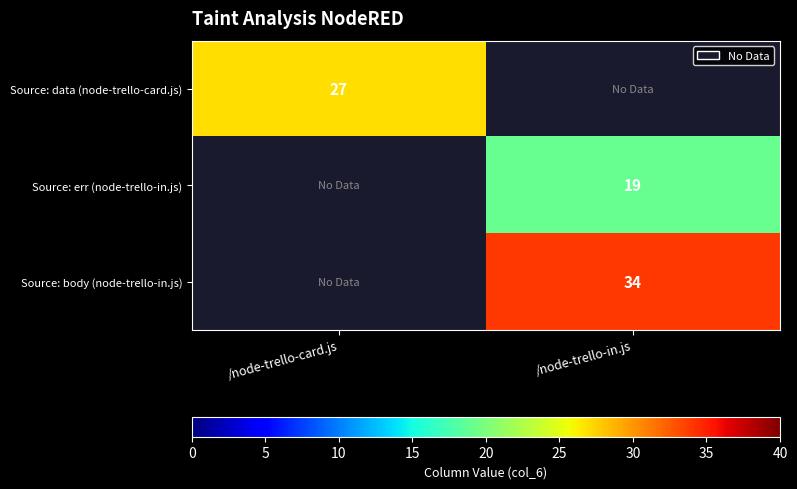

At how many categories does at least one series exceed 32?

1